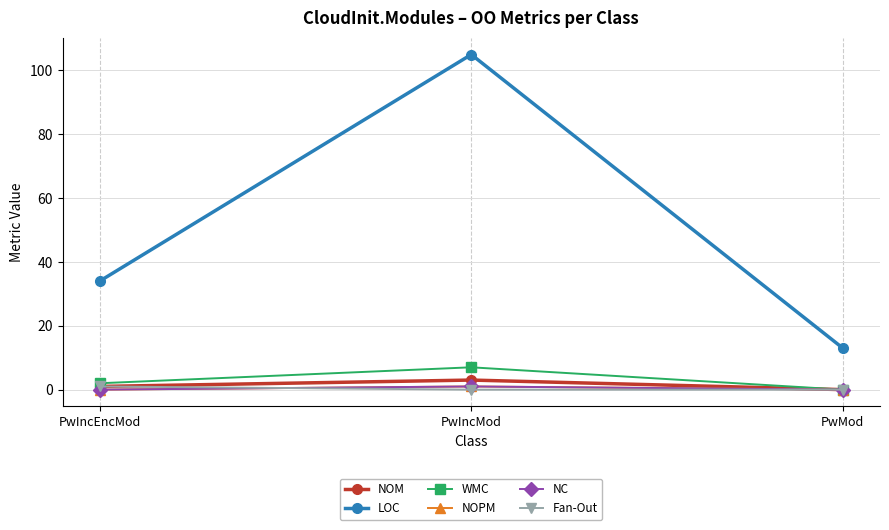

Does the chart have visible grid lines?

Yes